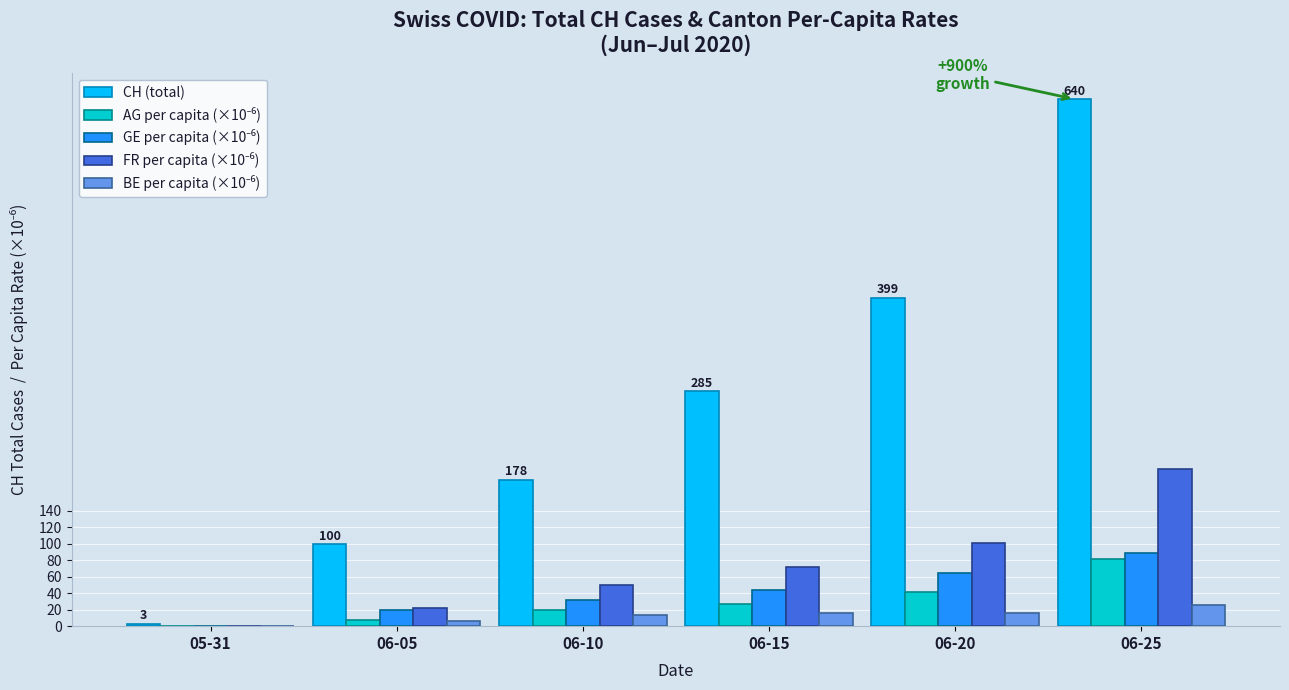

What is the sum of the CH (total) values at 06-15 and 06-20?

684.0